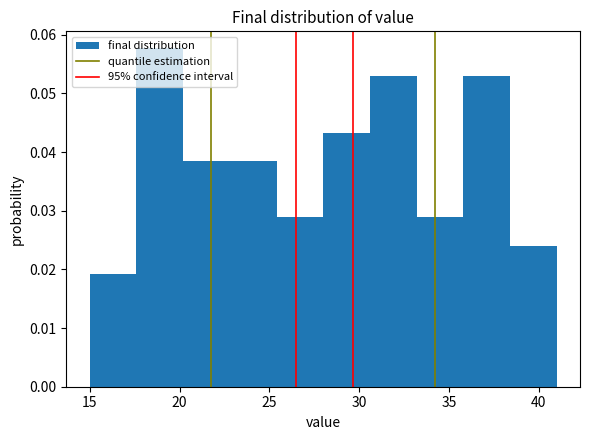

Reading left to right, transcribe this chart: for each bar, give the range it covers on the x-axis and its height. Neither the bar edges nor the heights are printed on the chart, so give them approximately, as read against the axes.

15.0 to 17.6: 0.019
17.6 to 20.2: 0.058
20.2 to 22.8: 0.038
22.8 to 25.4: 0.038
25.4 to 28.0: 0.029
28.0 to 30.6: 0.043
30.6 to 33.2: 0.053
33.2 to 35.8: 0.029
35.8 to 38.4: 0.053
38.4 to 41.0: 0.024